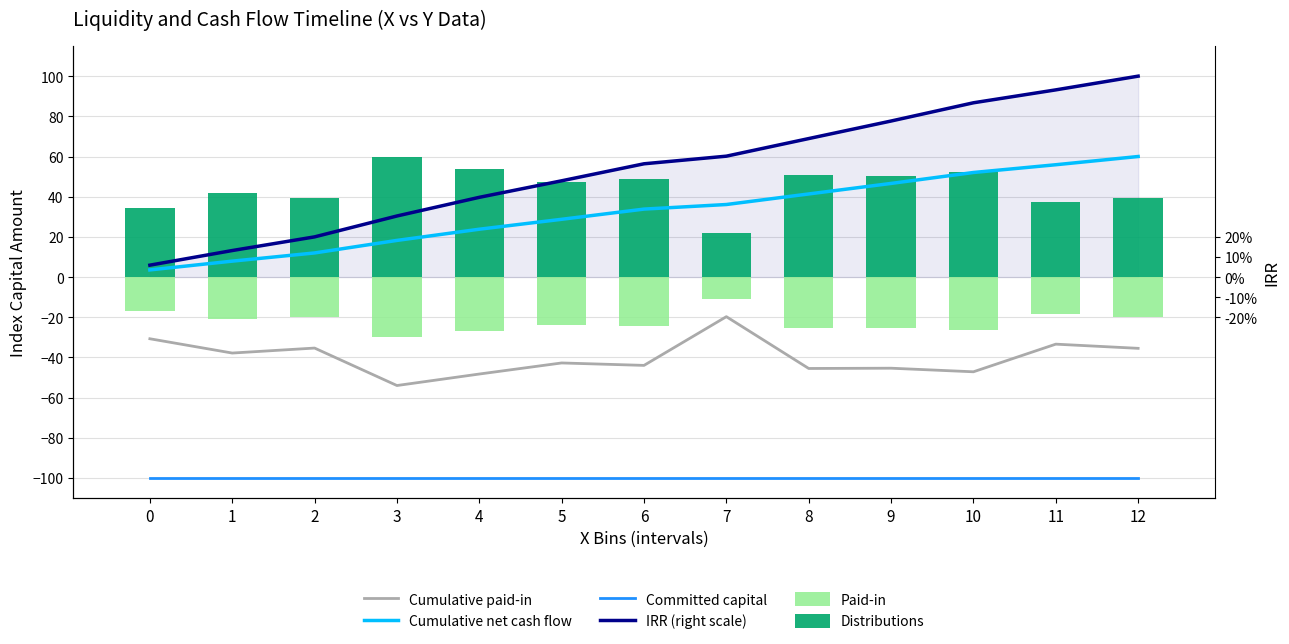

The value of Paid-in at 7 is -11.0. True or false?

True